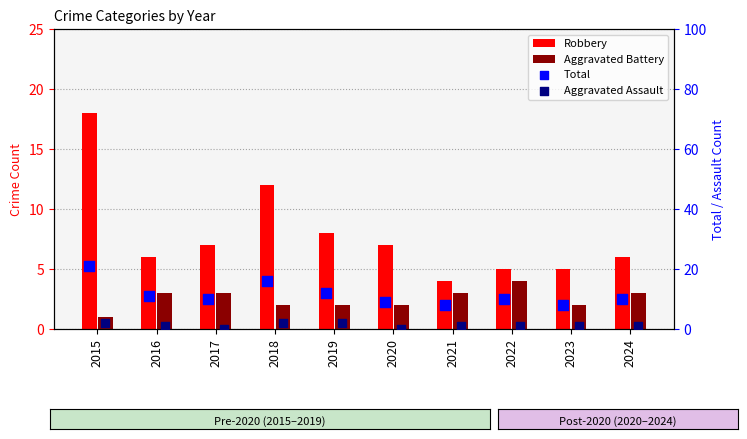

What are all the series names shown in the legend?

Robbery, Aggravated Battery, Total, Aggravated Assault